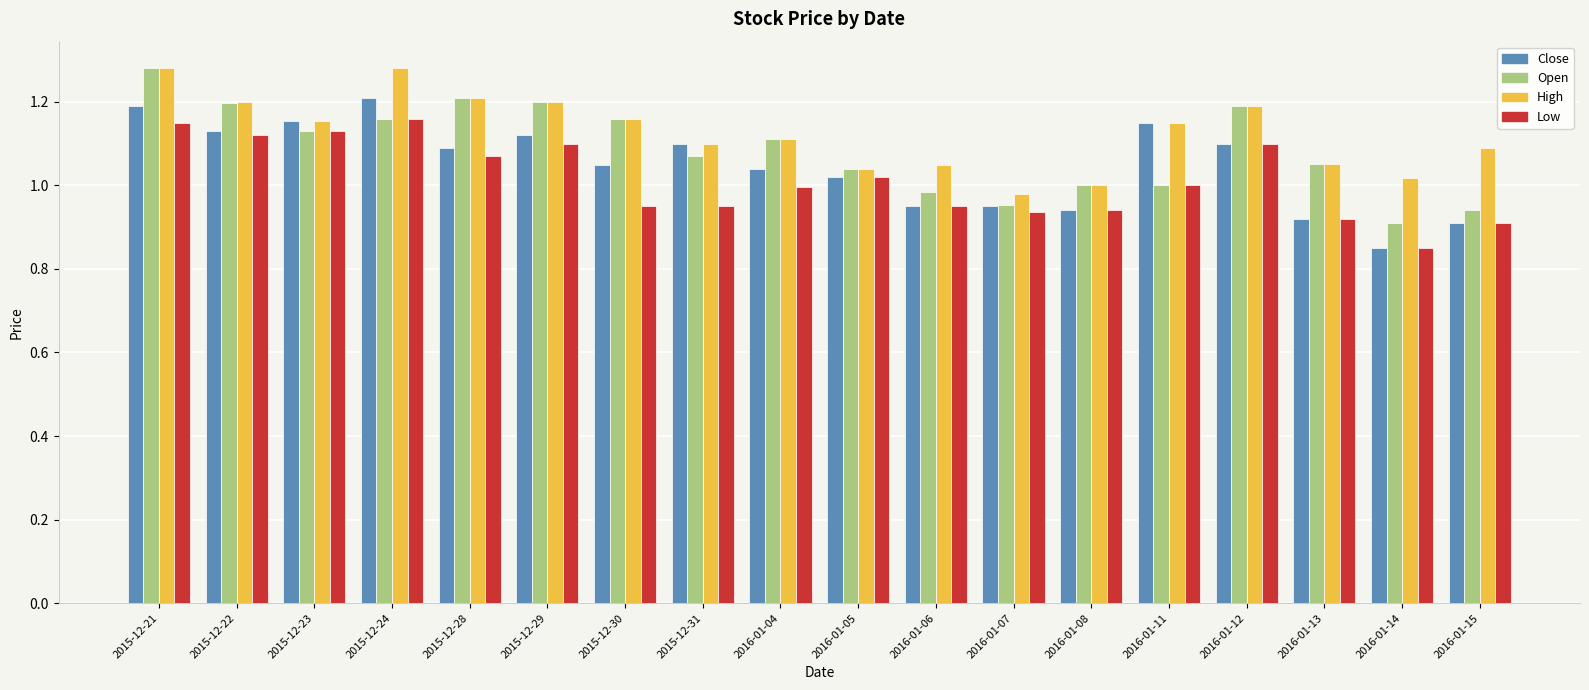

The Low series shows 0.9 at 2016-01-15. True or false?

True